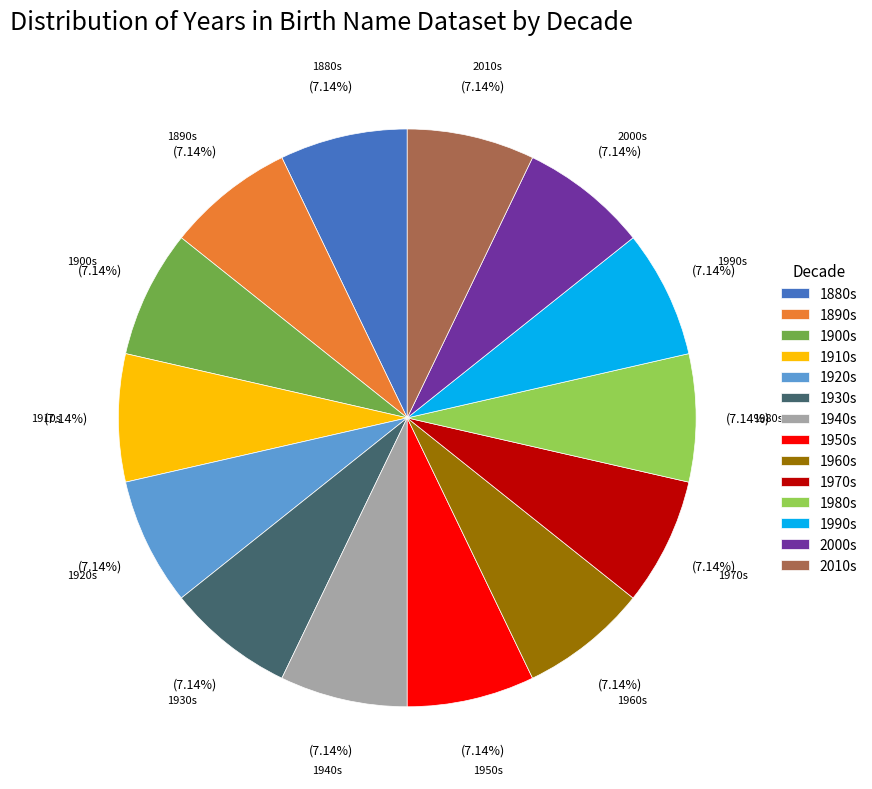

How many slices are in this pie chart?

14